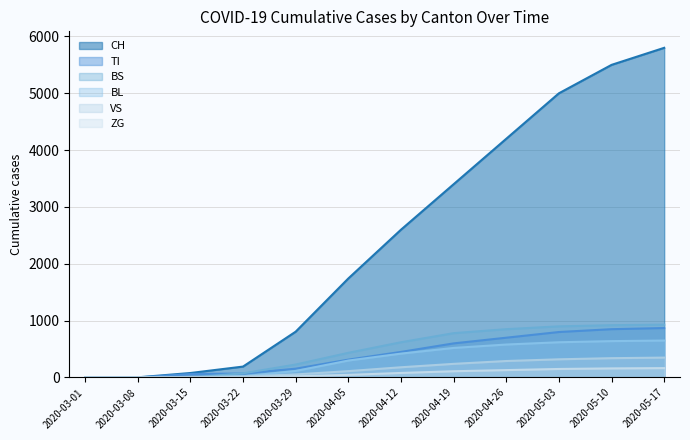

List the series in order of their peak value, highest first.

CH, BS, TI, BL, VS, ZG